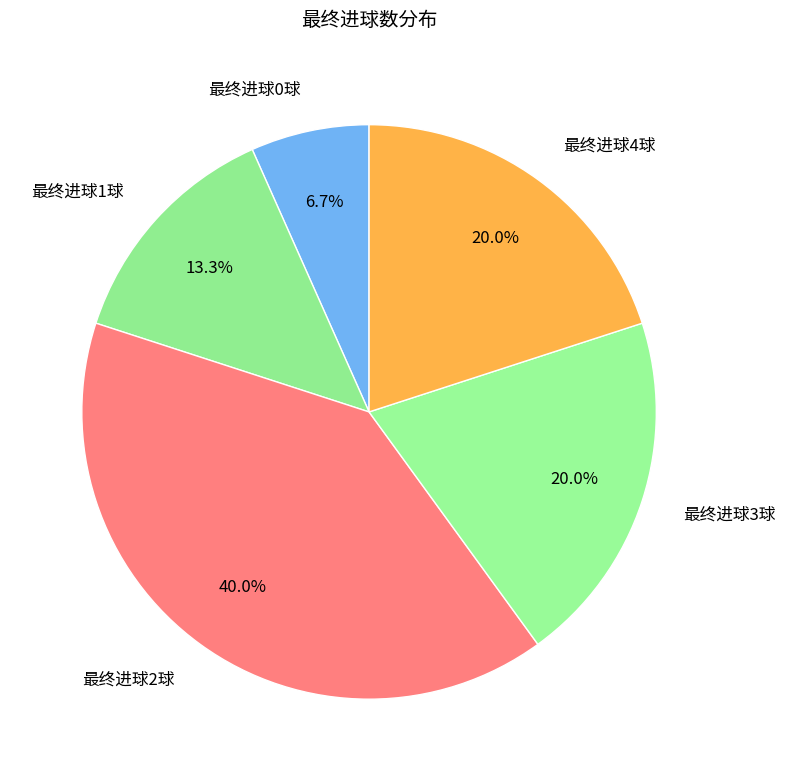

What is the total percentage of 最终进球1球 and 最终进球2球?

53.3%